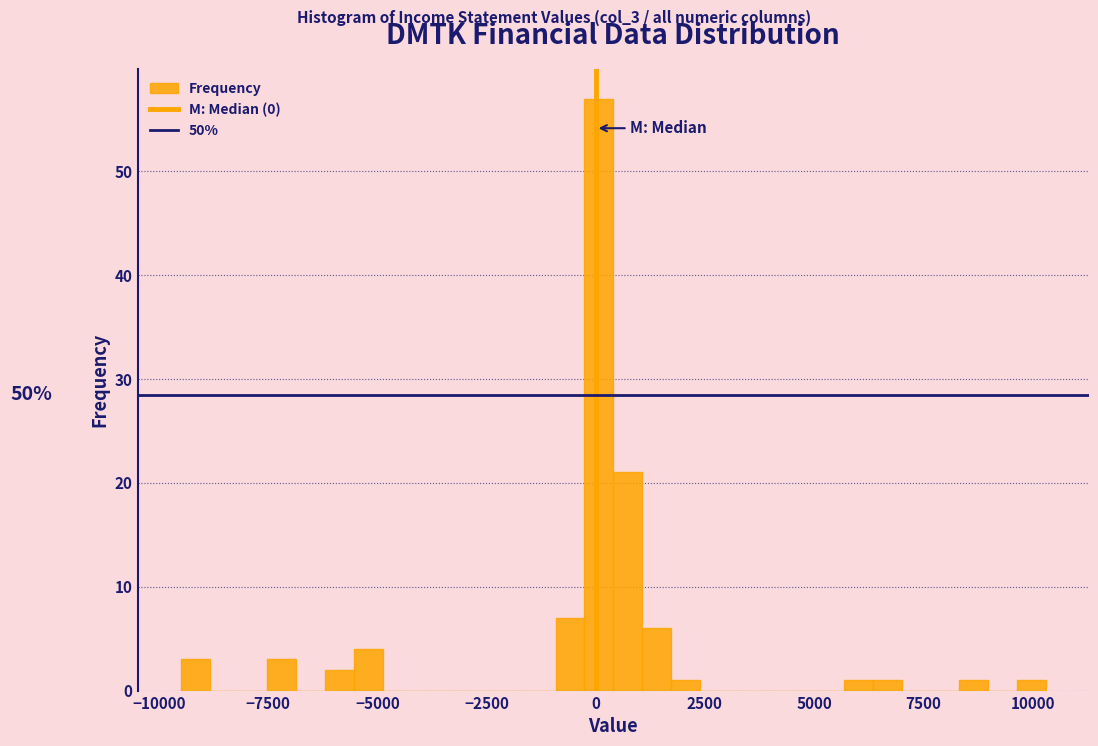

Read against the x-axis, roughly where is the centre of the tallest bar?

0